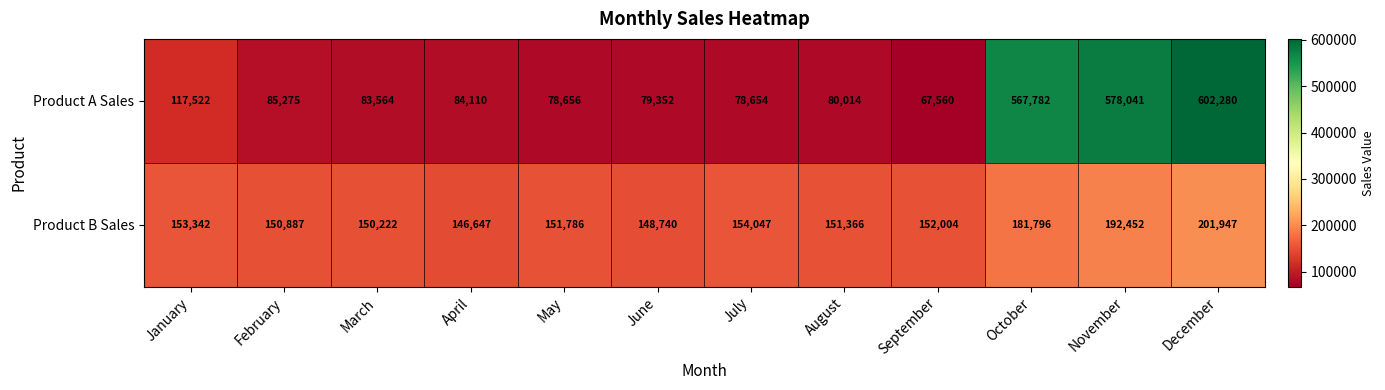

Reading right to left, what are all the values shown in this chart?

Product A Sales: 602280	578041	567782	67560	80014	78654	79352	78656	84110	83564	85275	117522
Product B Sales: 201947	192452	181796	152004	151366	154047	148740	151786	146647	150222	150887	153342